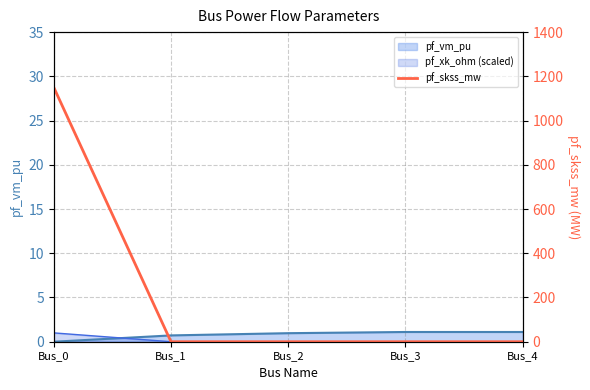

What is the maximum value shown in the chart?

1150.1